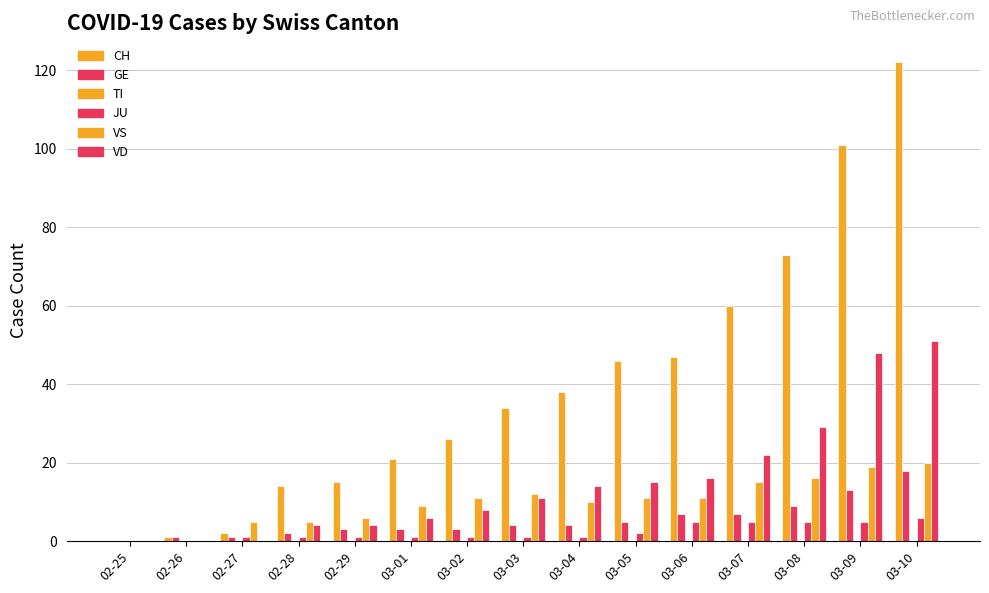

Which series changed the most between 02-28 and 03-02?

CH